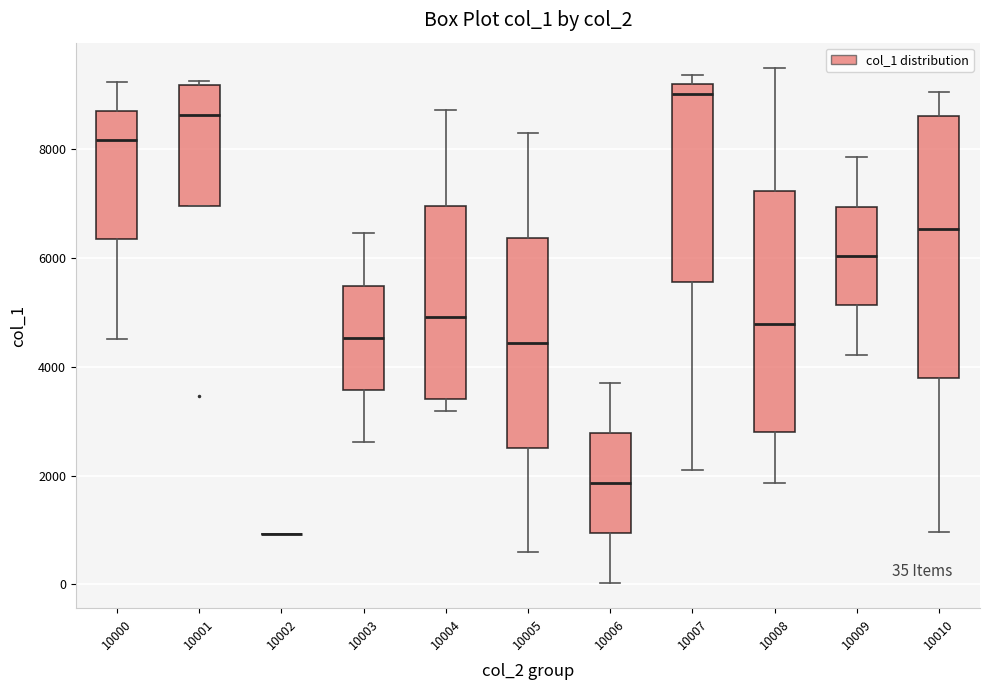

Comparing the boxes themselves (not the whiskers), which one is the tallest?

10010